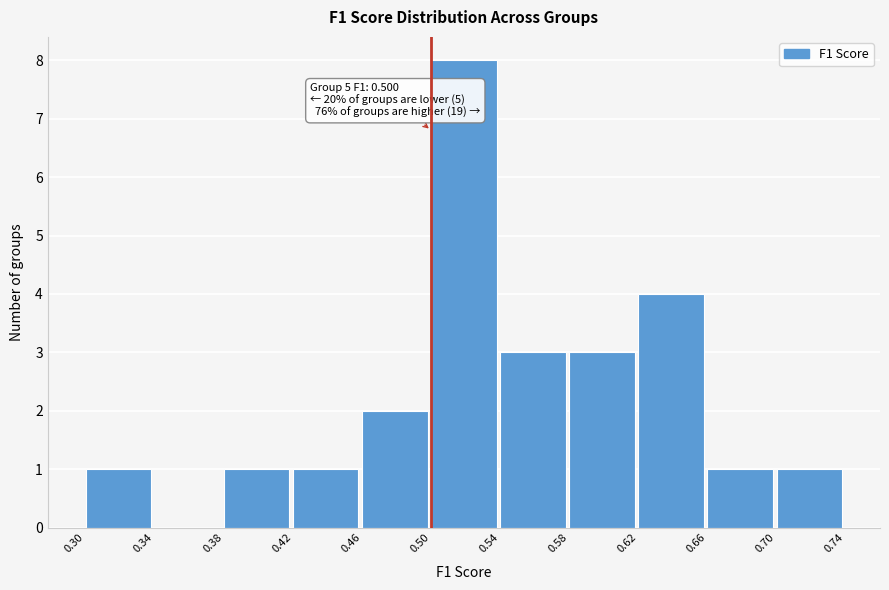

Which range on the x-axis has the tallest bar?

0.50 to 0.54